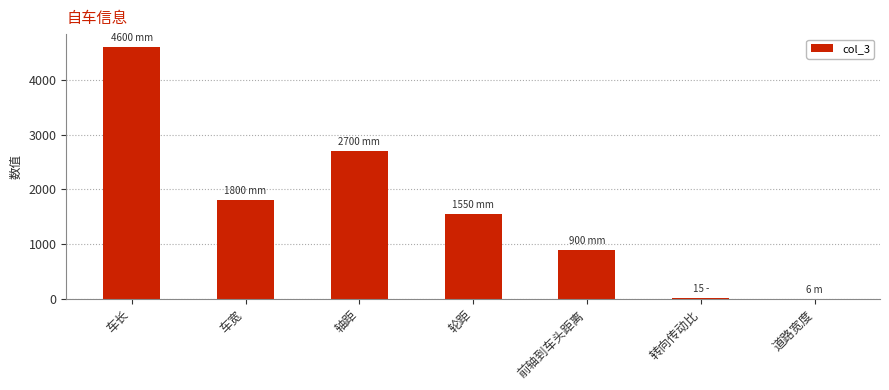

Are the bars horizontal?

No